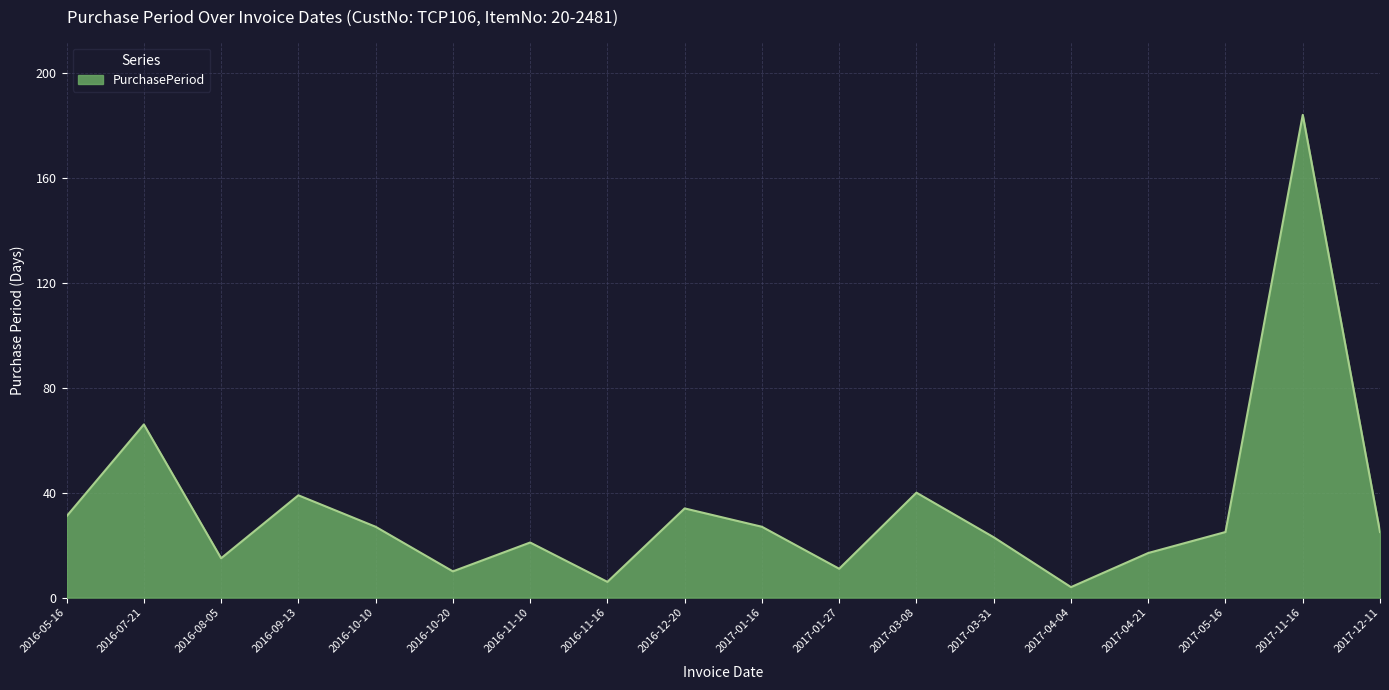

Between 2016-12-20 and 2017-03-08, which is larger?

2017-03-08